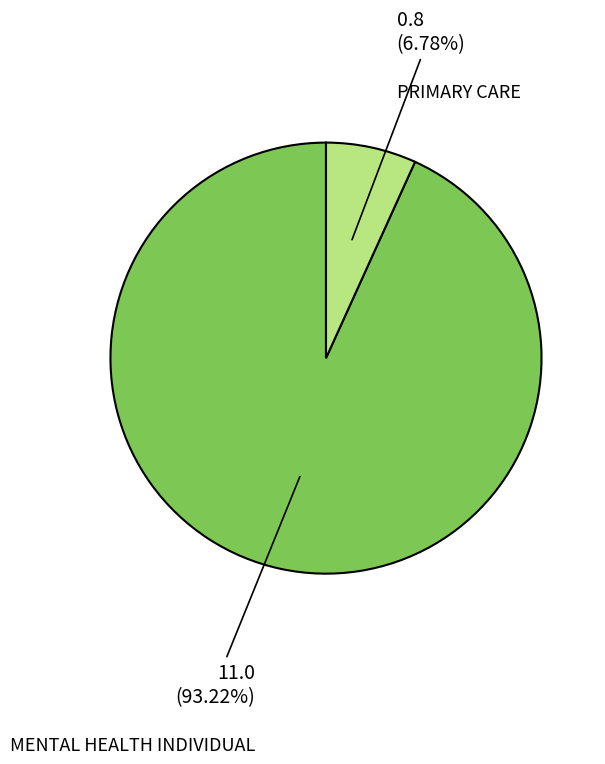

To the nearest percent, what is the difference between the PRIMARY CARE and MENTAL HEALTH INDIVIDUAL slice percentages?

86%